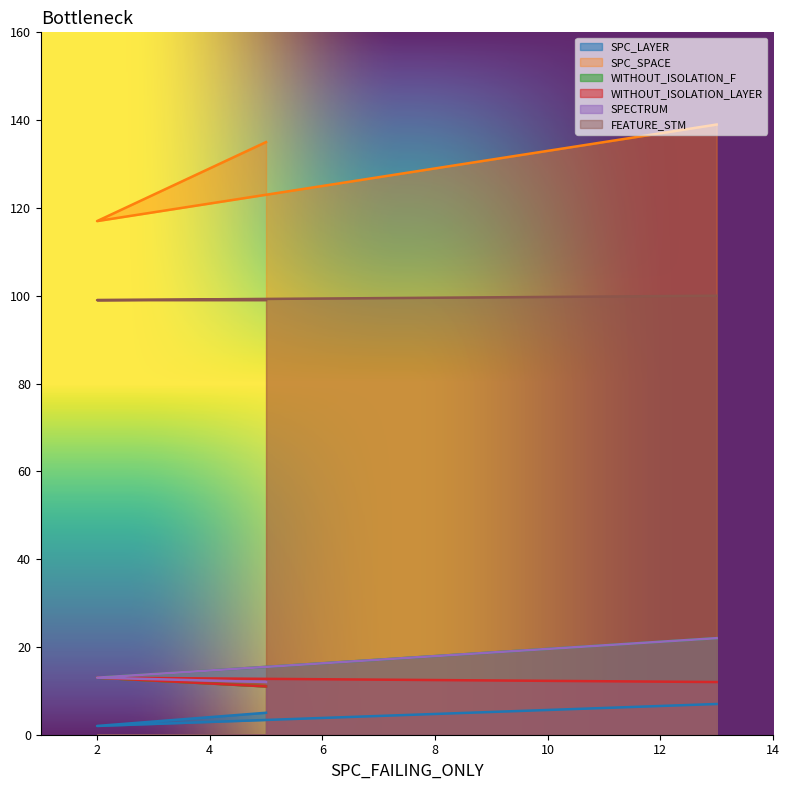

What is the difference between the WITHOUT_ISOLATION_LAYER values at 5 and 2?

2